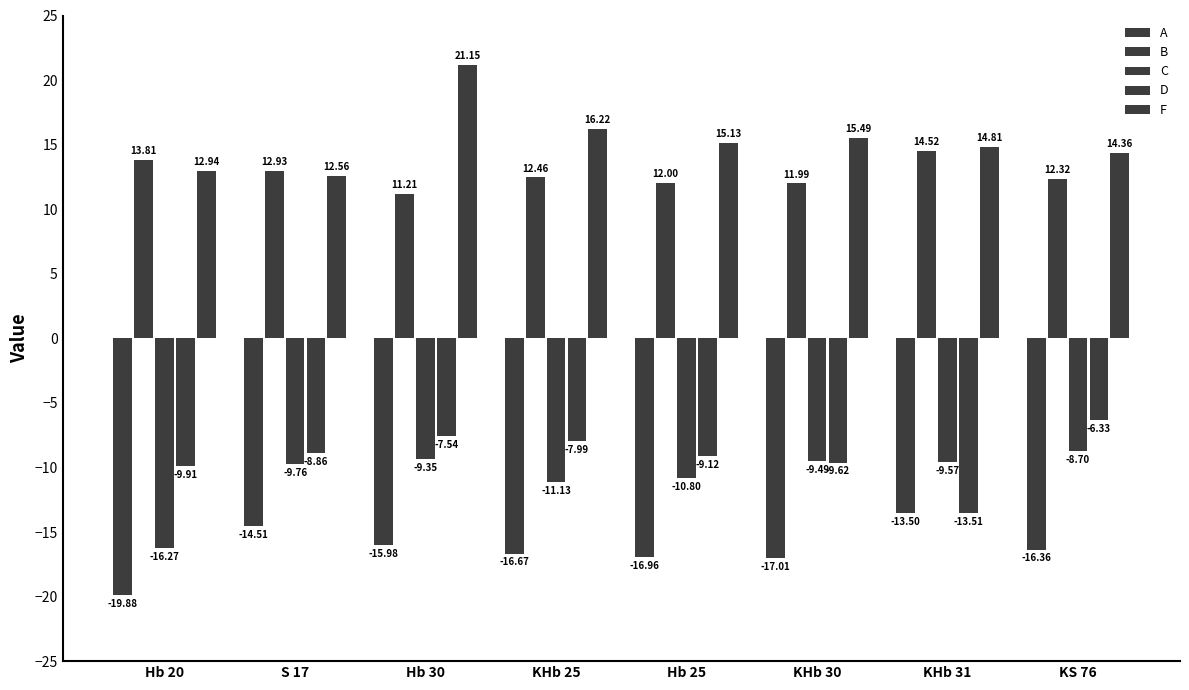

How many data points in C are above -9?

1